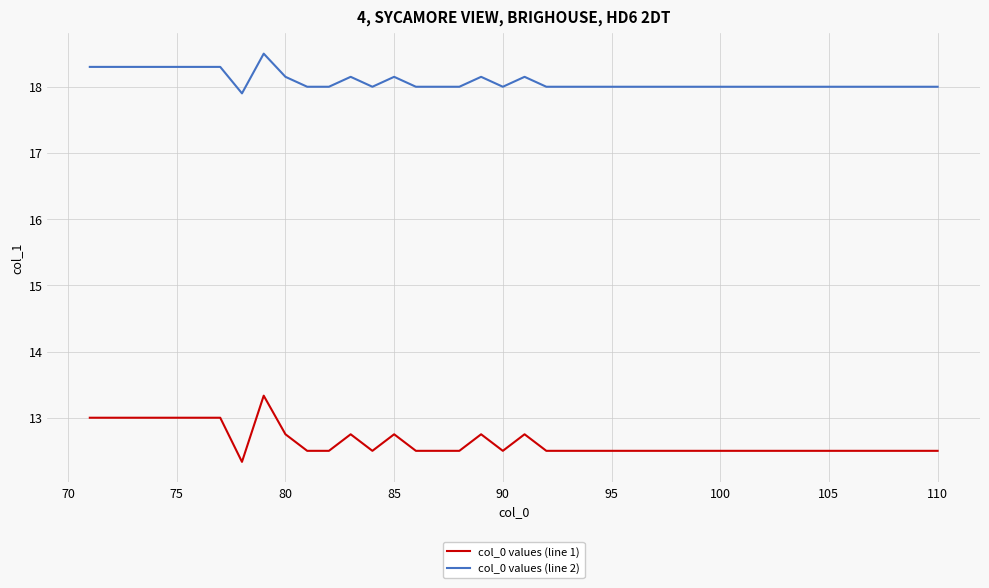

Which series has the largest range (max minus min)?

col_0 values (line 1)